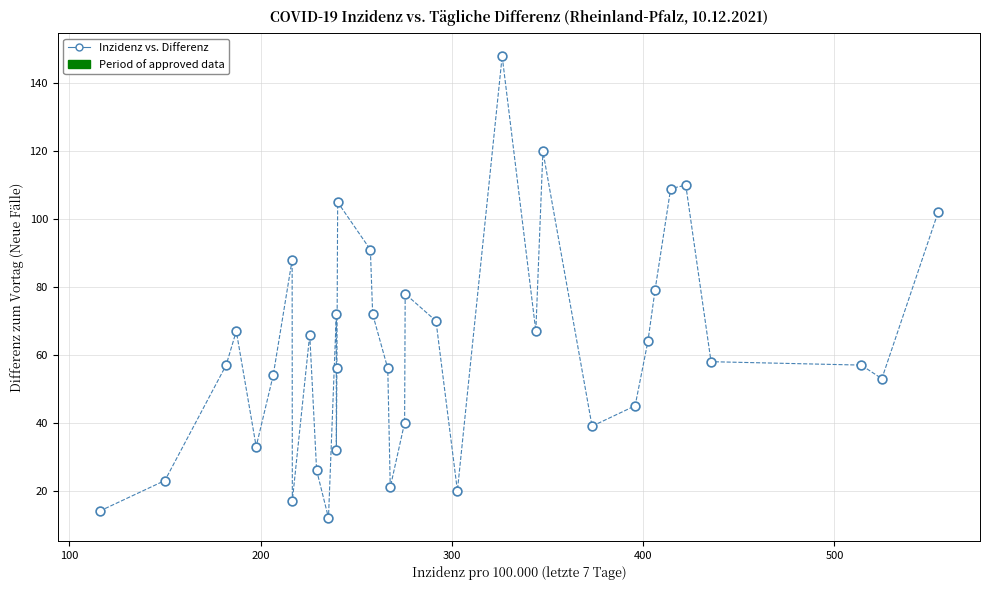

What is the range of Y values (max minus min)?

136